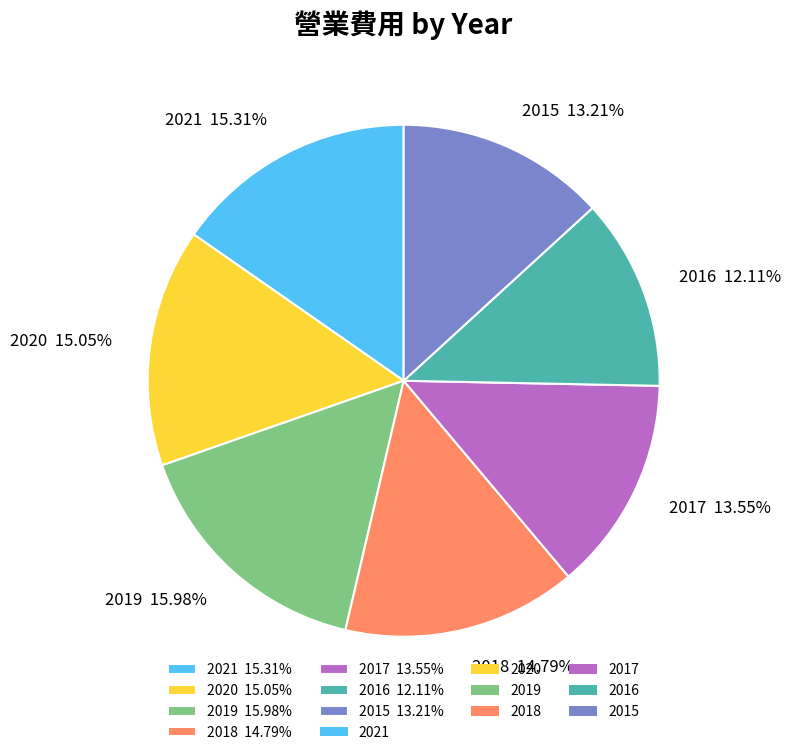

Approximately how many times larger is the value at 2015 compared to 2020?

0.9